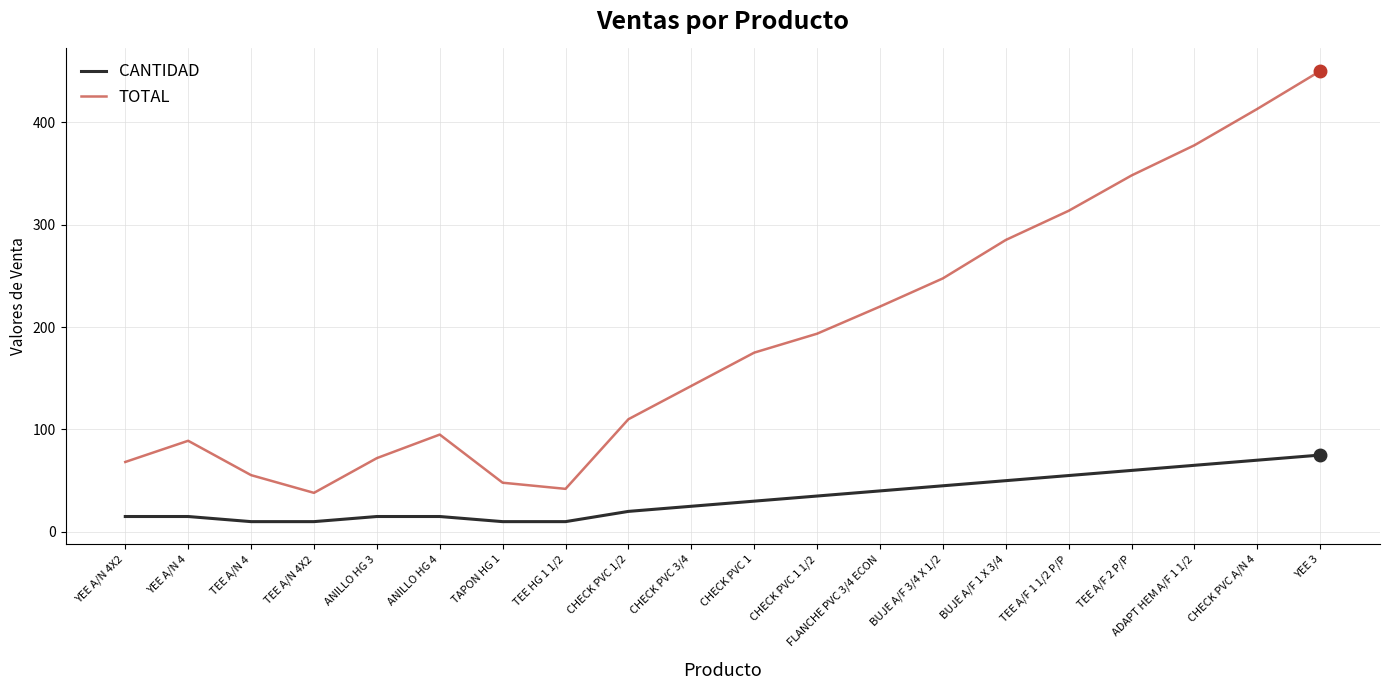

Which series has the largest range (max minus min)?

TOTAL